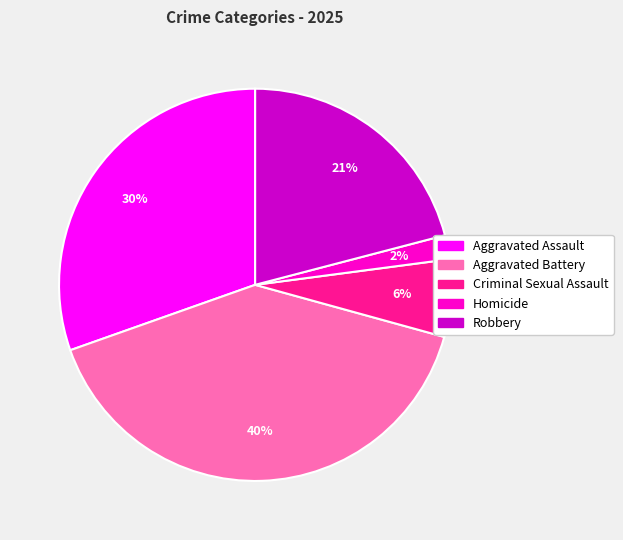

Do Aggravated Battery and Aggravated Assault together represent more than half of the pie?

Yes